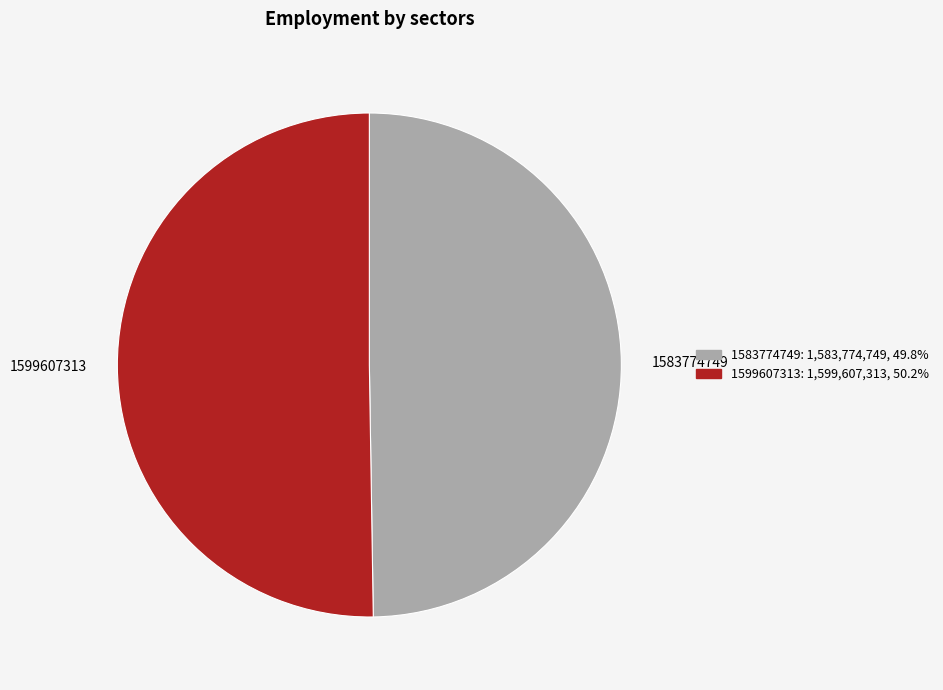

Approximately how many times larger is the value at 1599607313 compared to 1583774749?

1.0